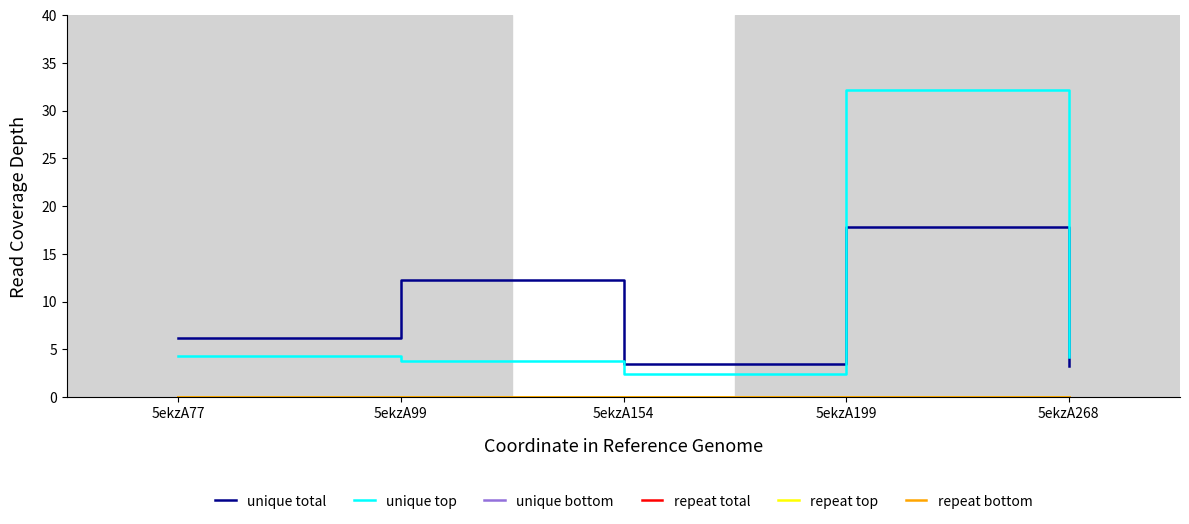

What is the sum of all unique top values?

46.9